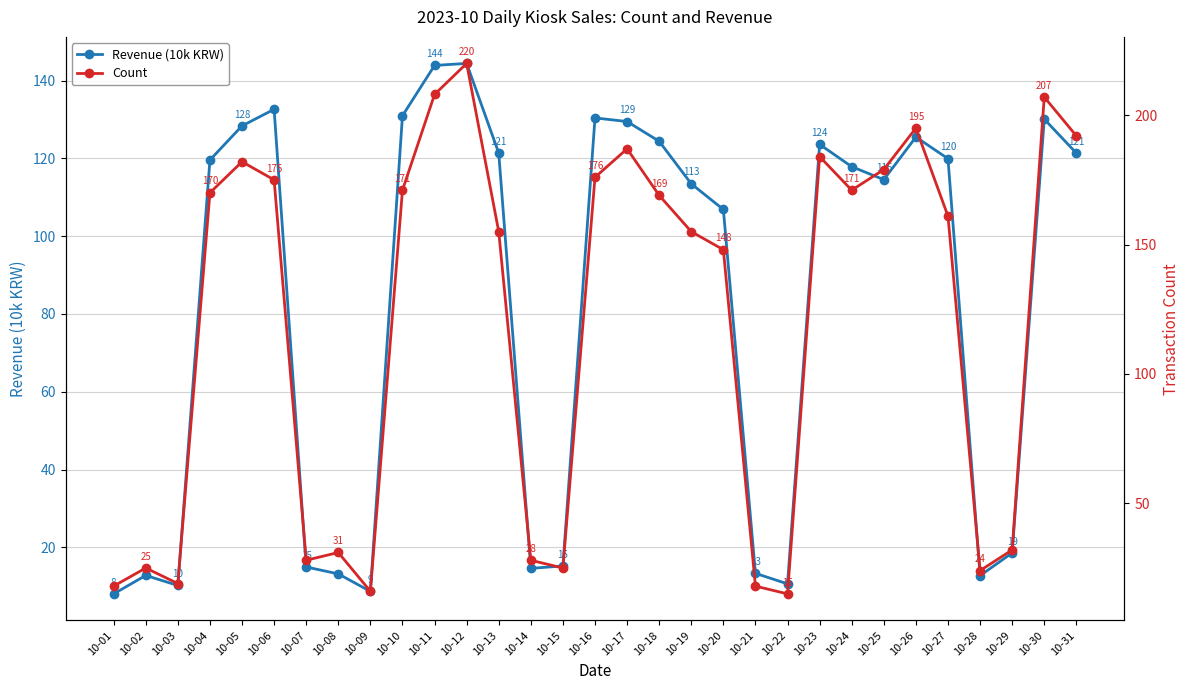

What is the average value of the Count series?

118.8